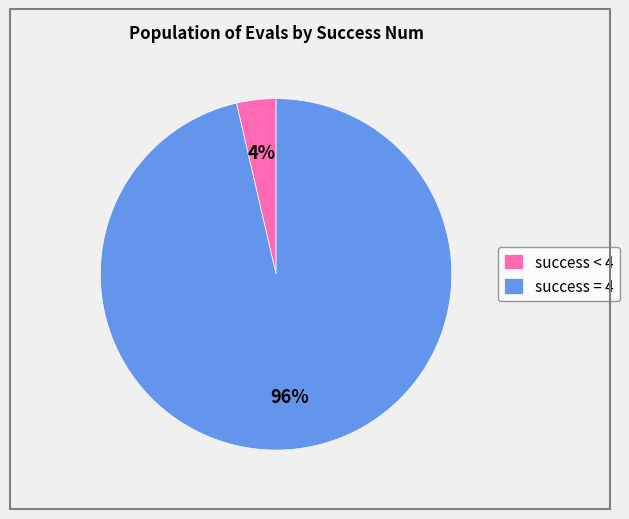

How many slices are in this pie chart?

2